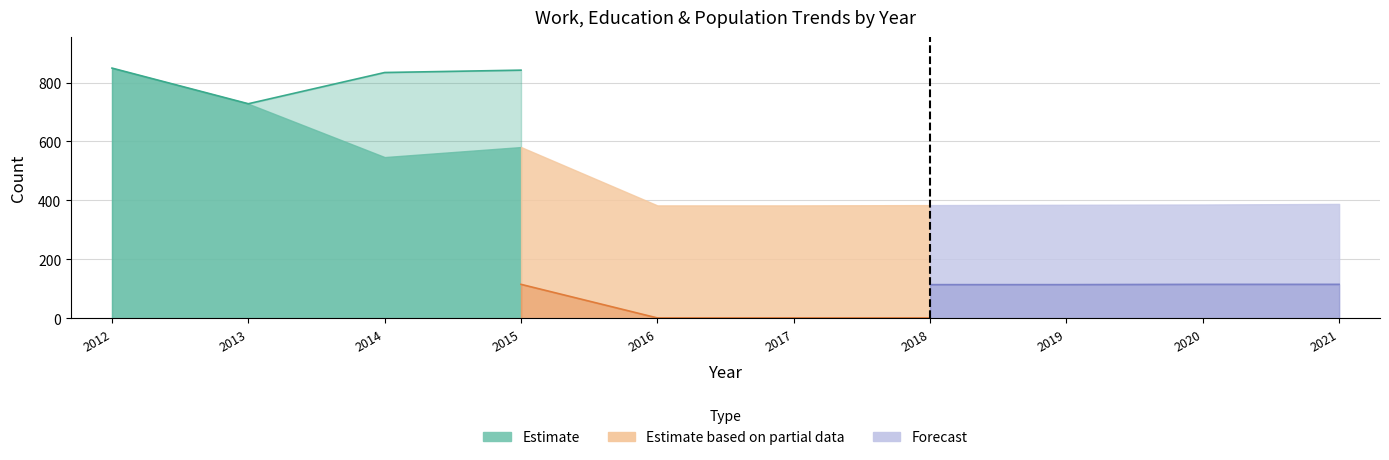

Does the chart display data point markers on the line(s)?

No